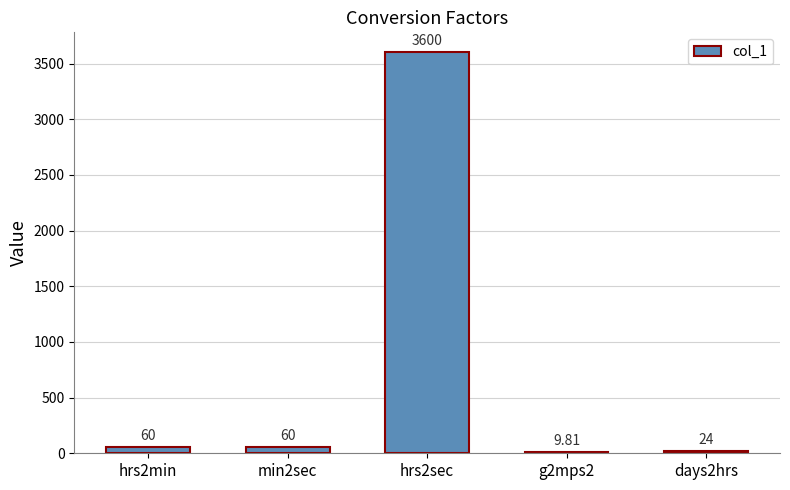

What is the change in value from hrs2sec to days2hrs?

-3576.0